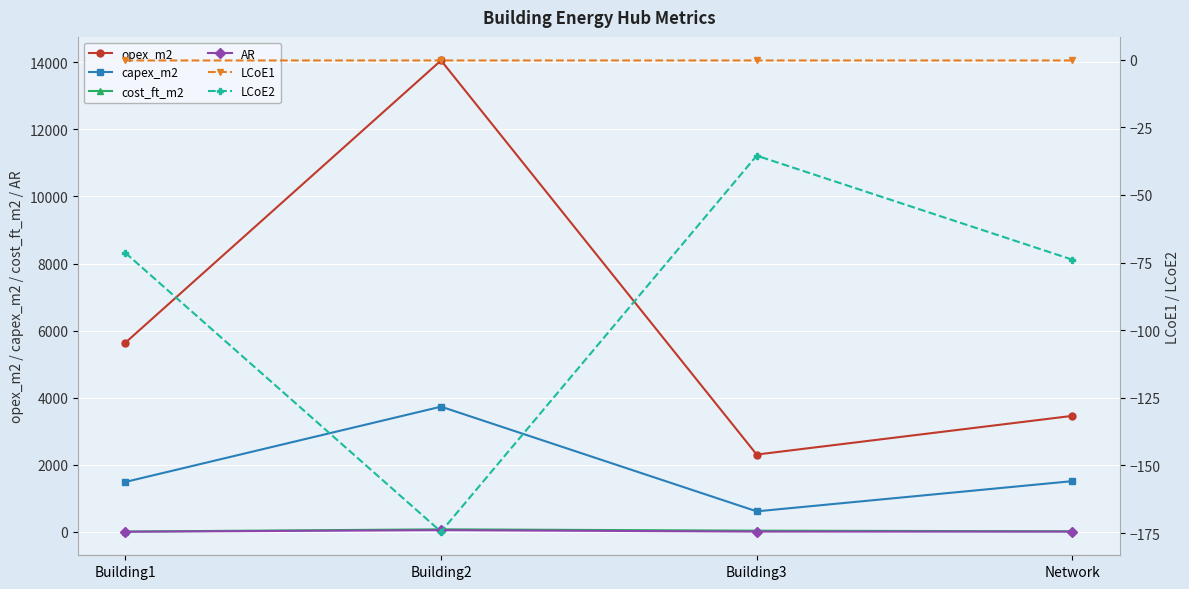

True or false: cost_ft_m2 has more than 1 interior local peaks.

False